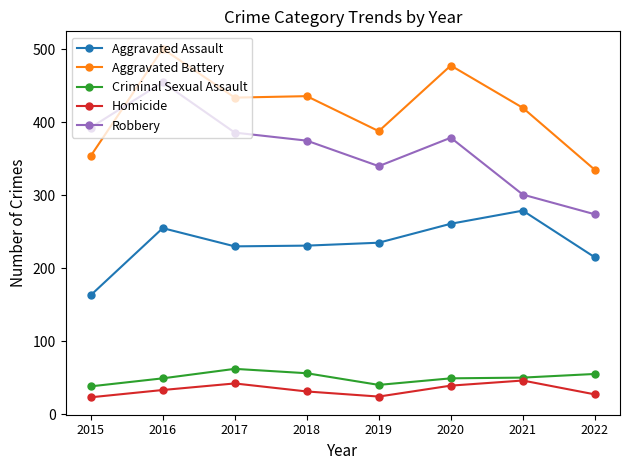

Is this an area chart (filled region under the line)?

No